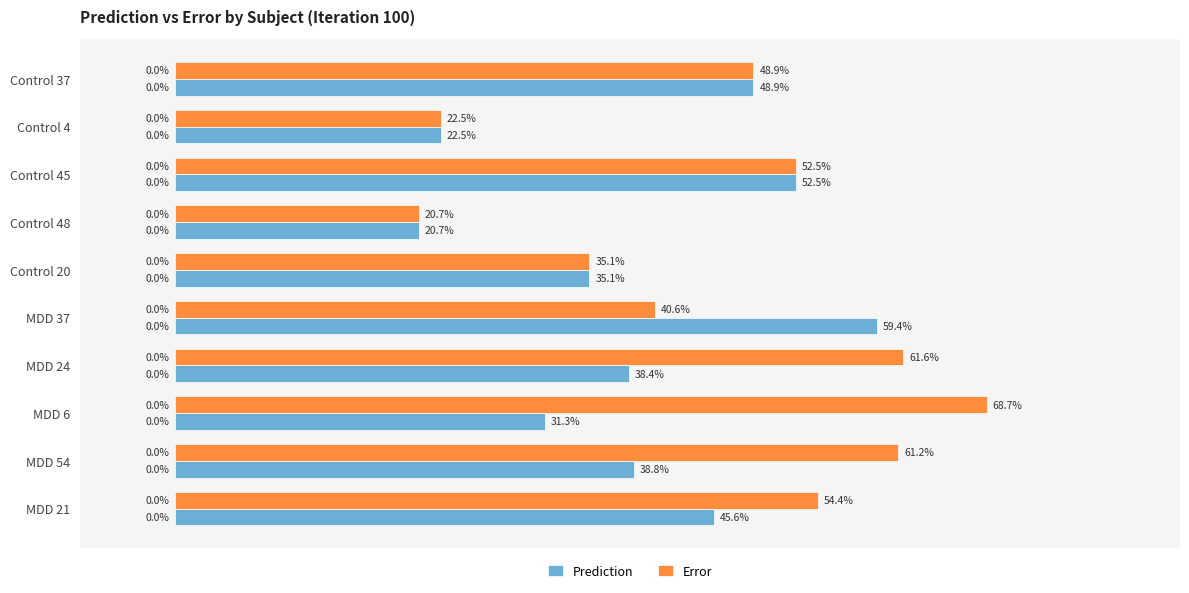

What is the value of the Prediction bar at the 6th from the left?

0.6